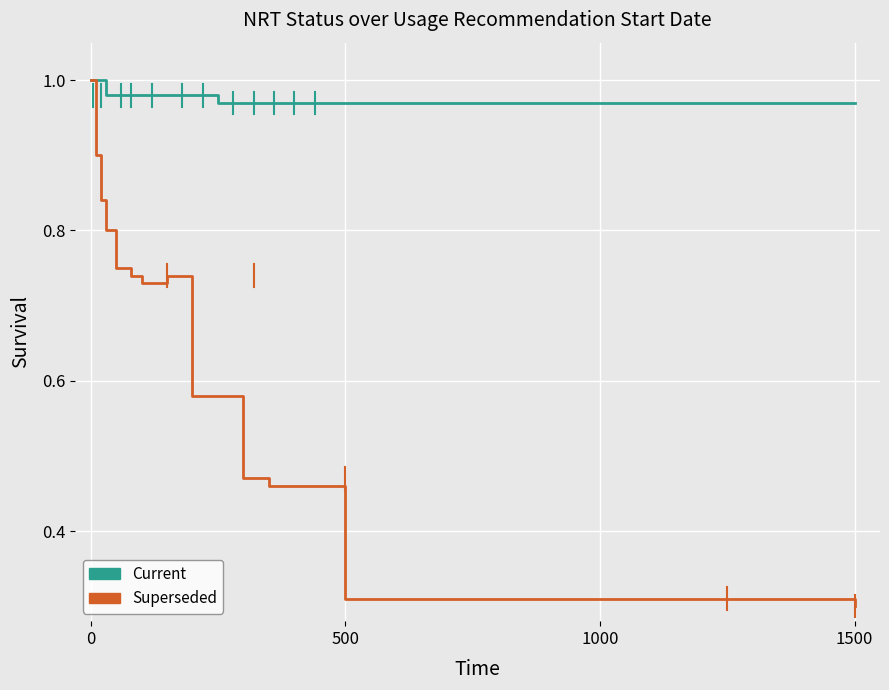

List the series in order of their overall mean, lowest first.

Superseded, Current